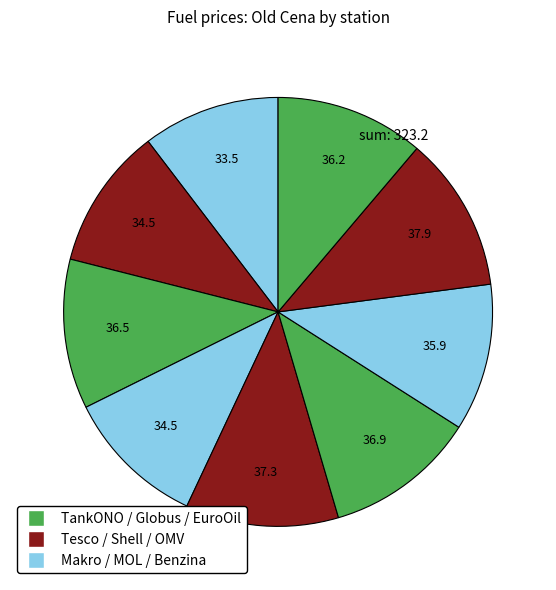

Does any single category account for the majority?

No